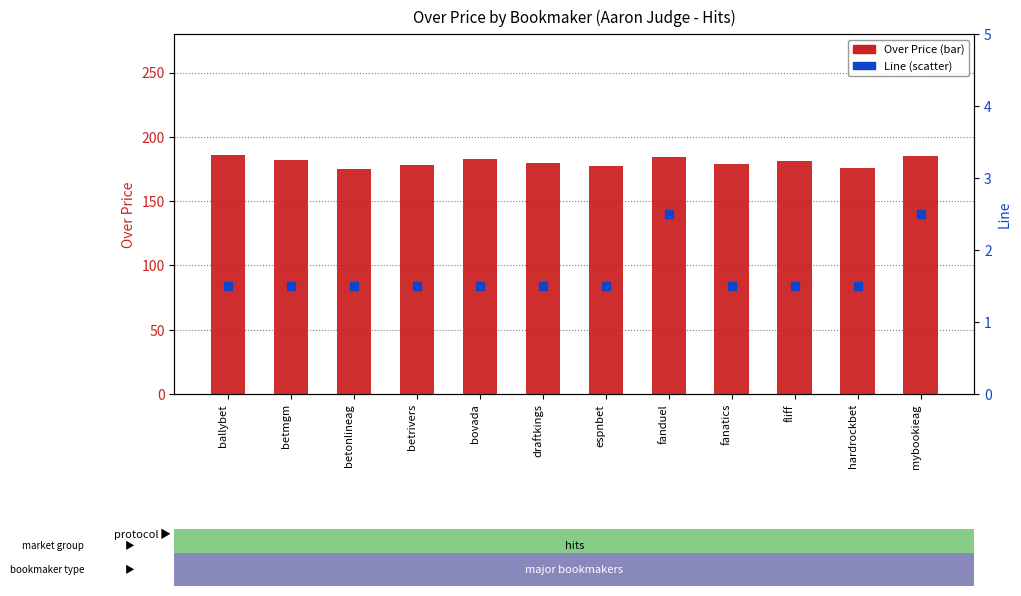

Which series has the largest total across all categories?

Over Price